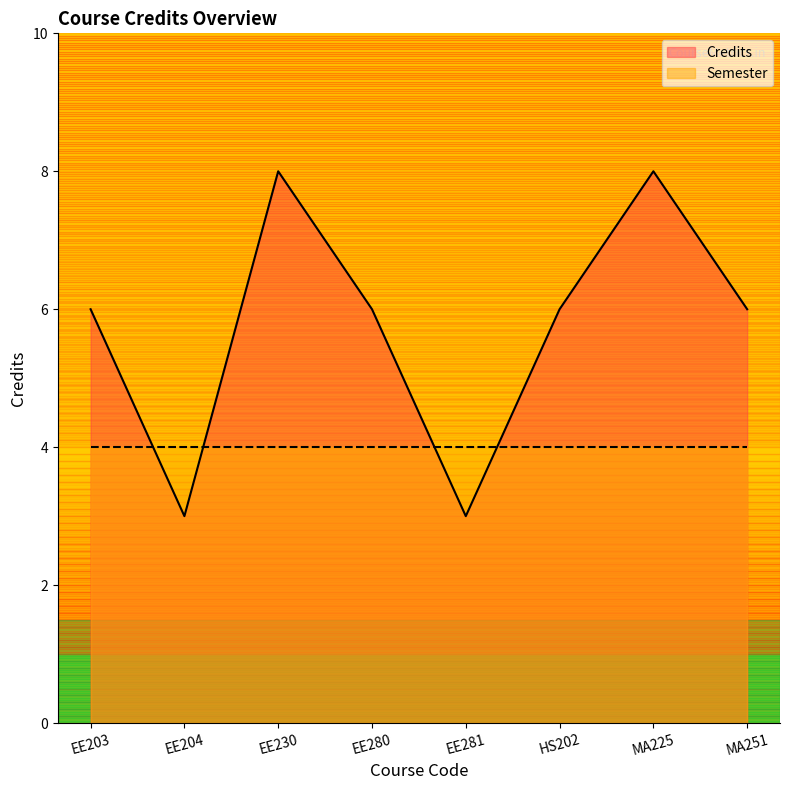

What position from the left is EE230?

3